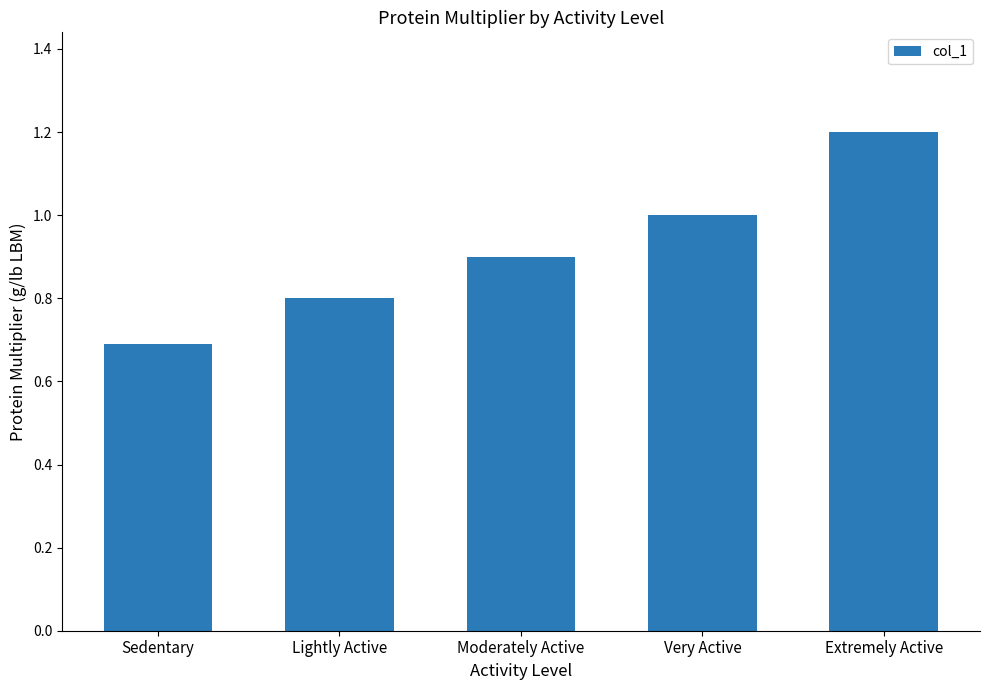

How many data points does each series have?

5